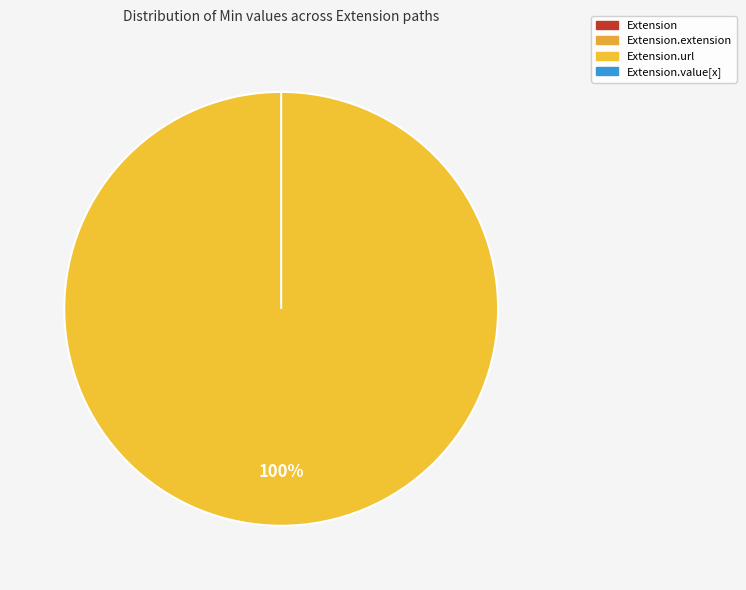

Is it true that Extension.url is 99% of the pie?

False